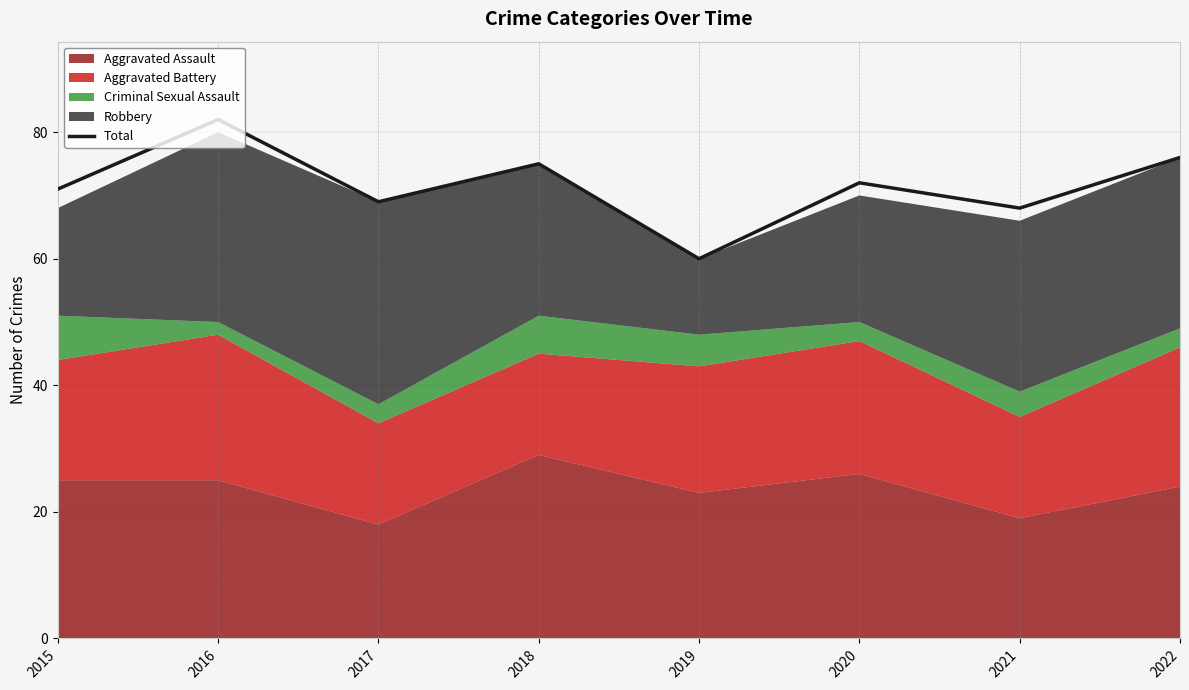

At which label does the data first exceed 72?

2016